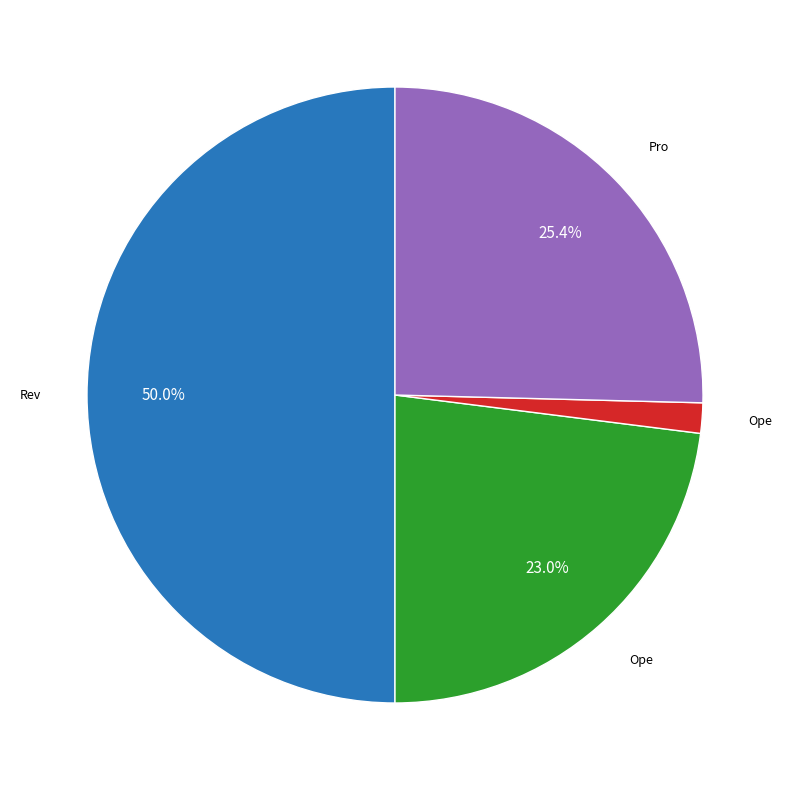

Count the number of slices in the pie.

4